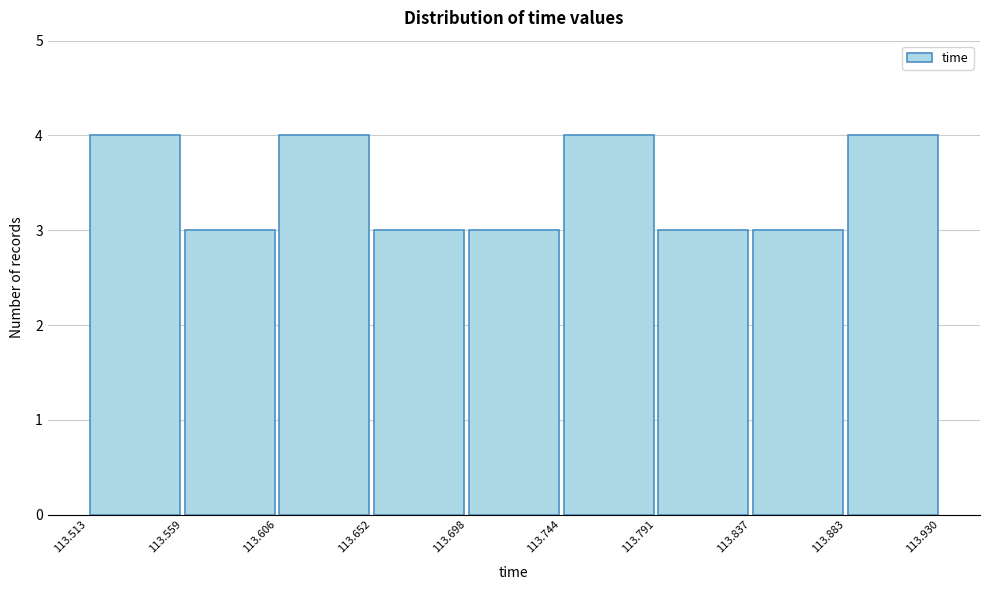

Reading left to right, transcribe this chart: for each bar, give the range it covers on the x-axis and its height. The values are not printed on the chart, so give them approximately, as read against the axis.

113.513 to 113.559: 4
113.559 to 113.606: 3
113.606 to 113.652: 4
113.652 to 113.698: 3
113.698 to 113.744: 3
113.744 to 113.791: 4
113.791 to 113.837: 3
113.837 to 113.883: 3
113.883 to 113.930: 4